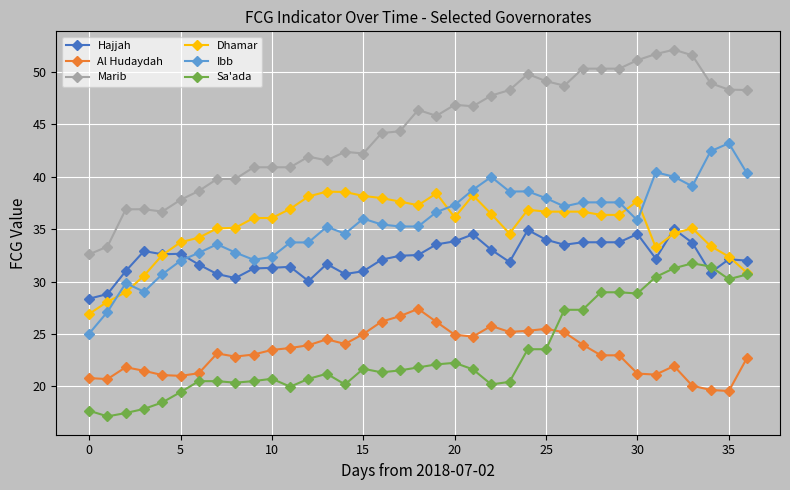

What is the value of the Ibb point at the 22nd from the left?

38.8